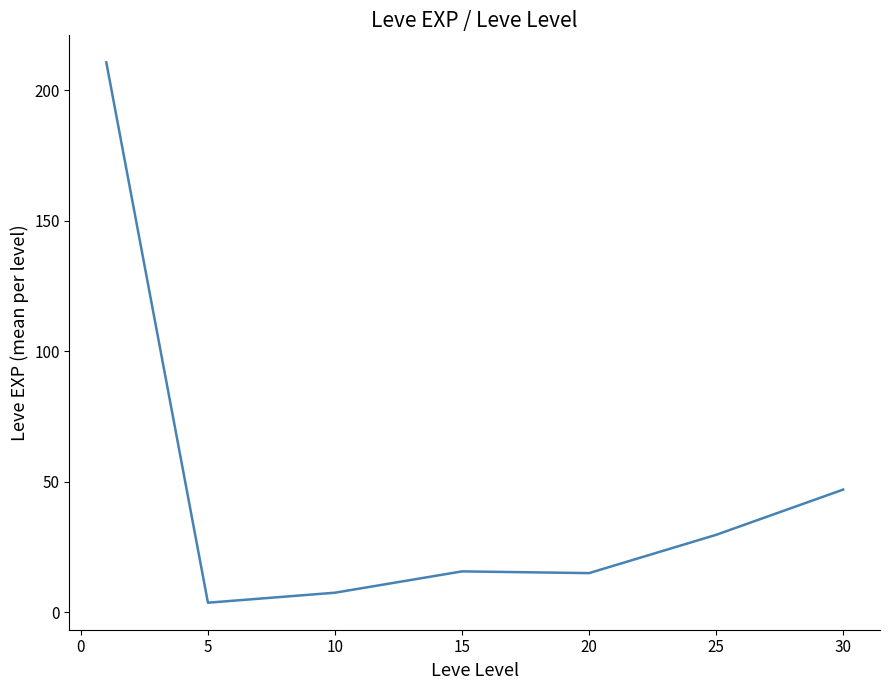

What is the difference between the maximum and second lowest values?

203.2